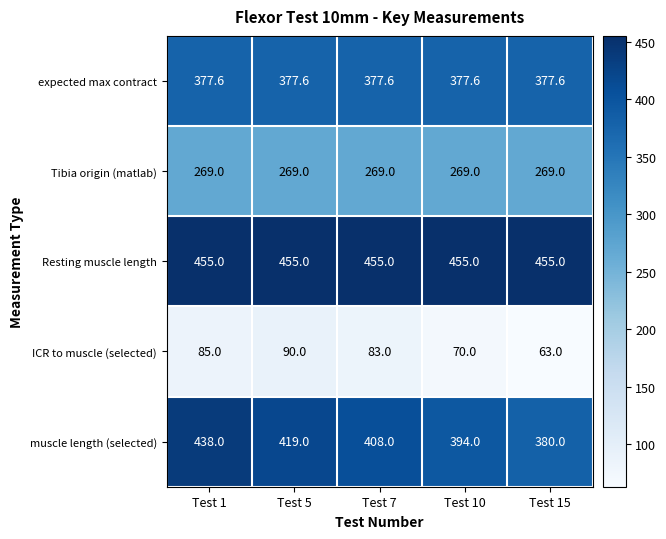

True or false: ICR to muscle (selected) has a value of 85.0 at Test 1.

True